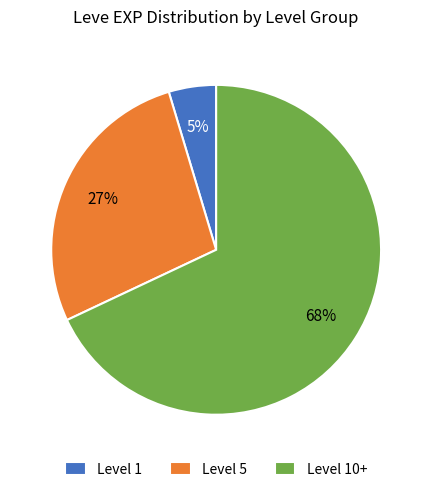

To the nearest percent, what portion does Level 5 represent?

27%